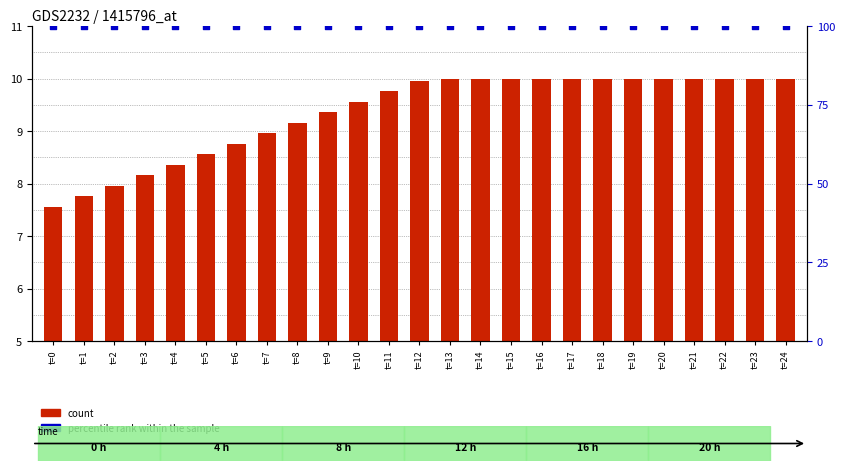

Is the value of percentile rank within the sample at t=20 greater than the value of count at t=11?

Yes